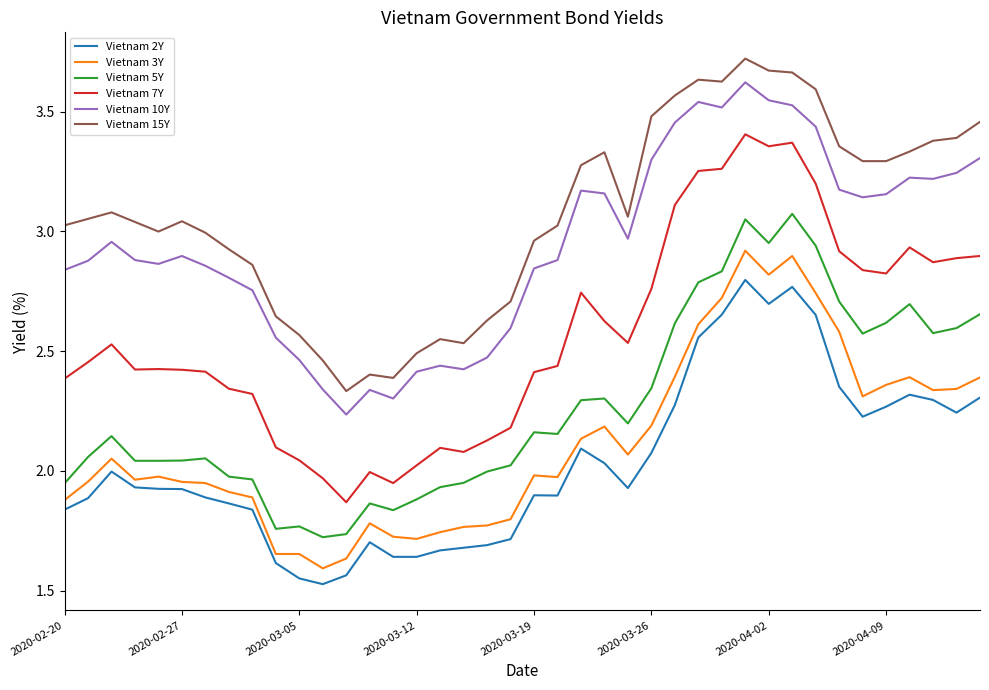

List the series in order of their peak value, highest first.

Vietnam 15Y, Vietnam 10Y, Vietnam 7Y, Vietnam 5Y, Vietnam 3Y, Vietnam 2Y